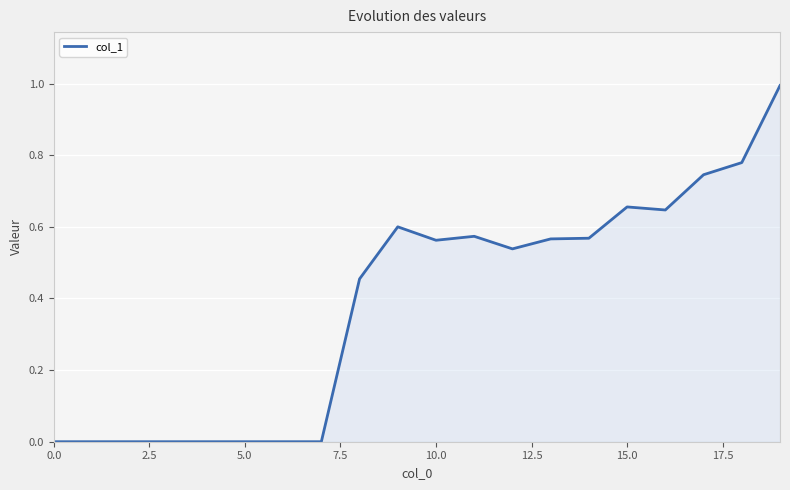

What is the difference between the maximum and minimum values?

1.0